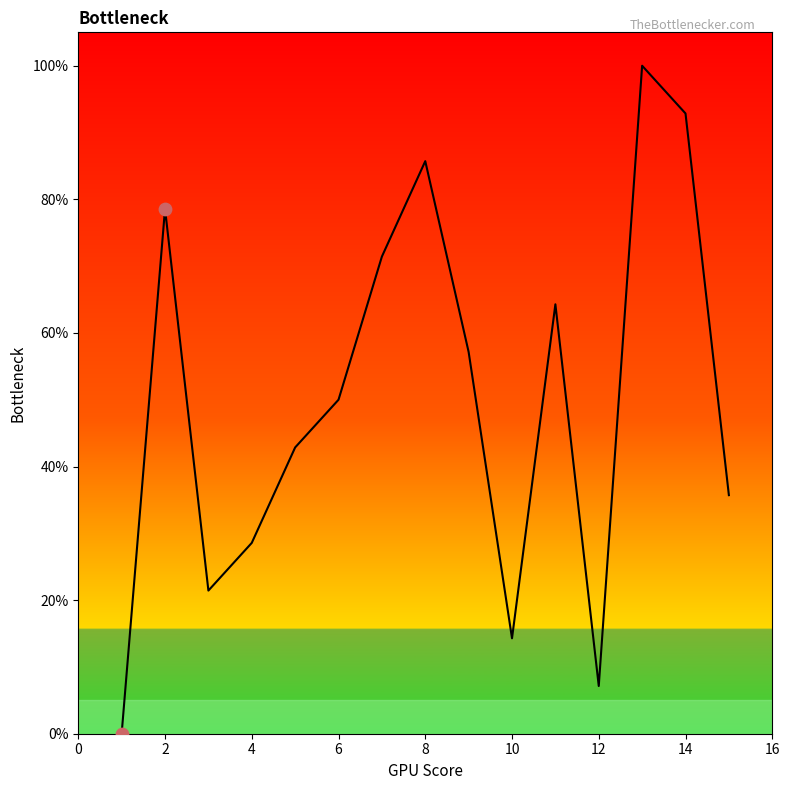

What is the difference between the maximum and minimum values?

100.0